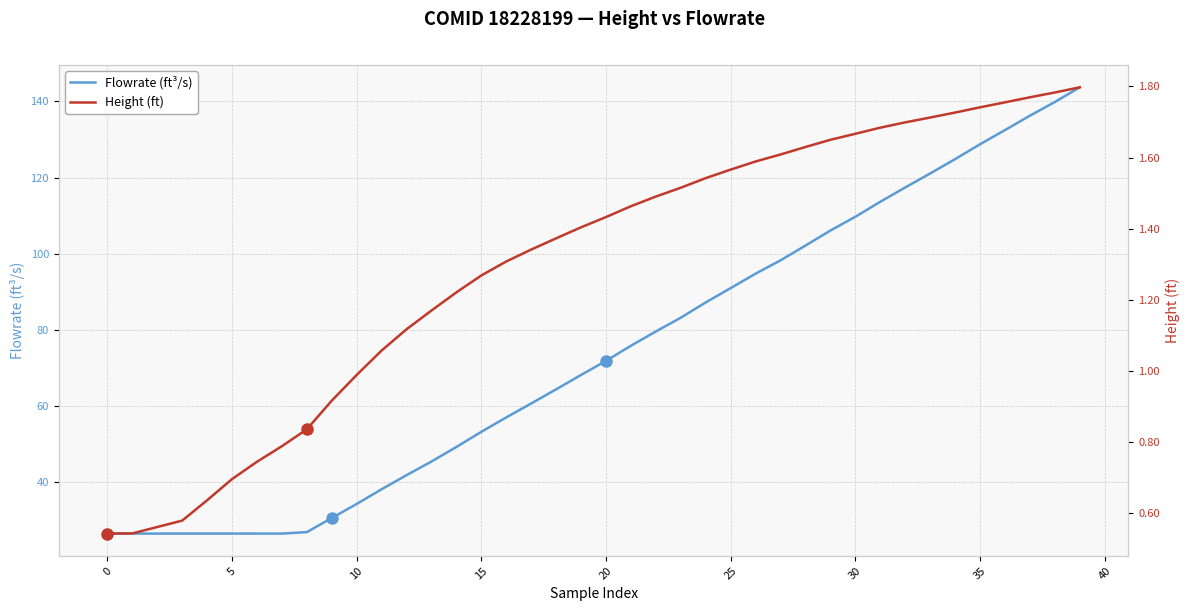

Between 21 and 23, which series saw the biggest shift?

Flowrate (ft³/s)